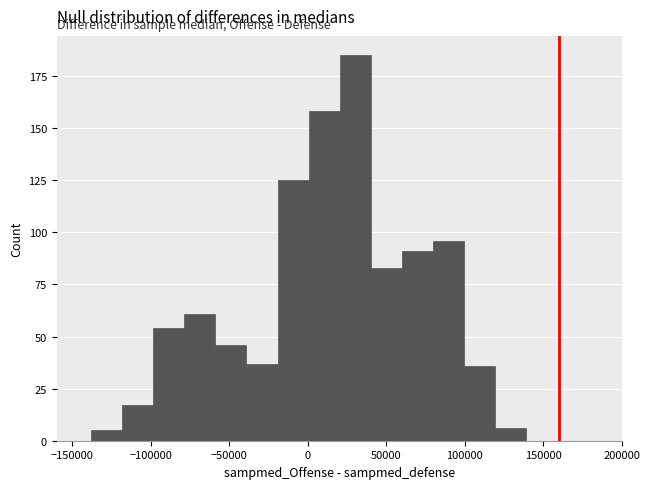

Around what value on the x-axis is the tallest bar? Give the approximate position of its centre, as read against the axis.

30000